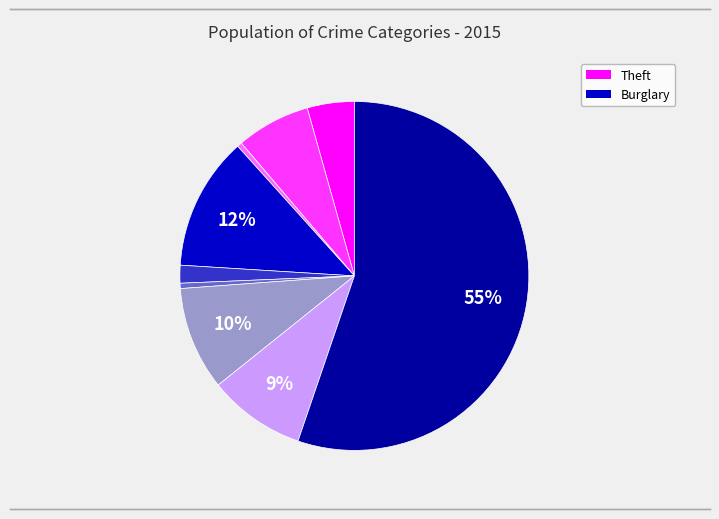

To the nearest percent, what is the average slice percentage?

11%